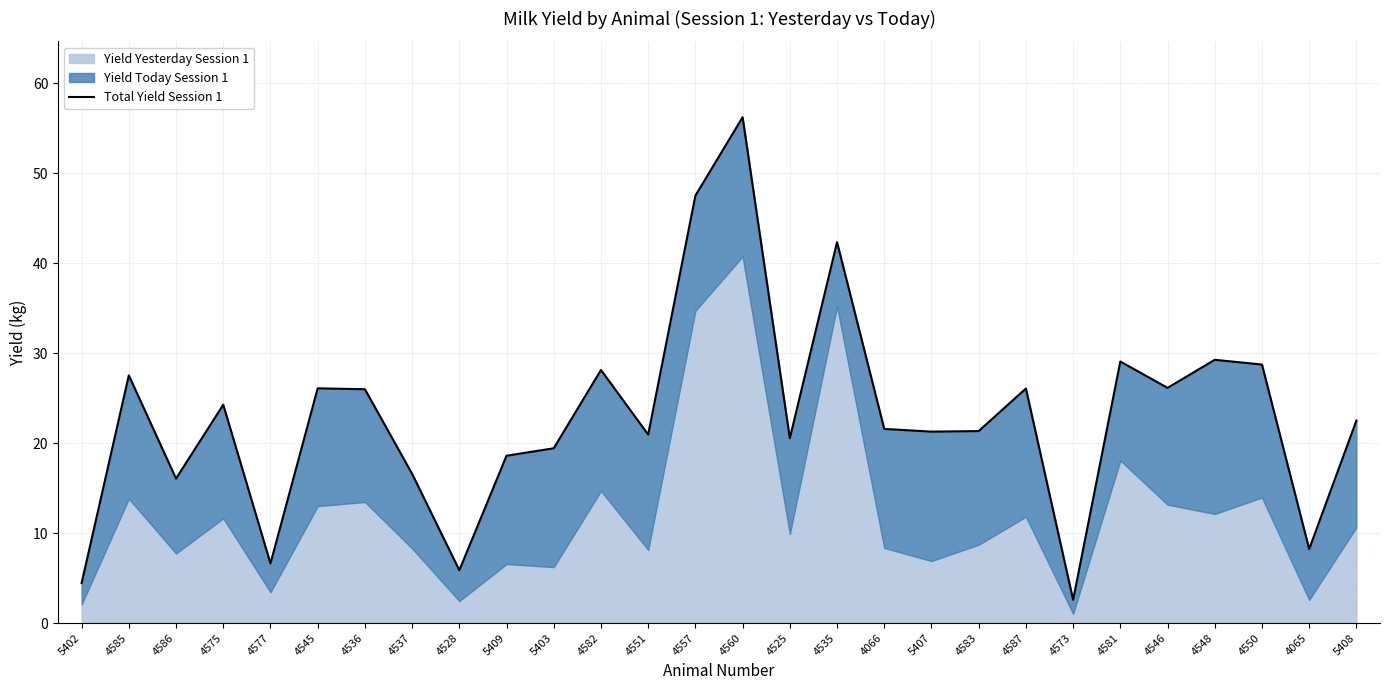

At which label does the data first exceed 22?

4585